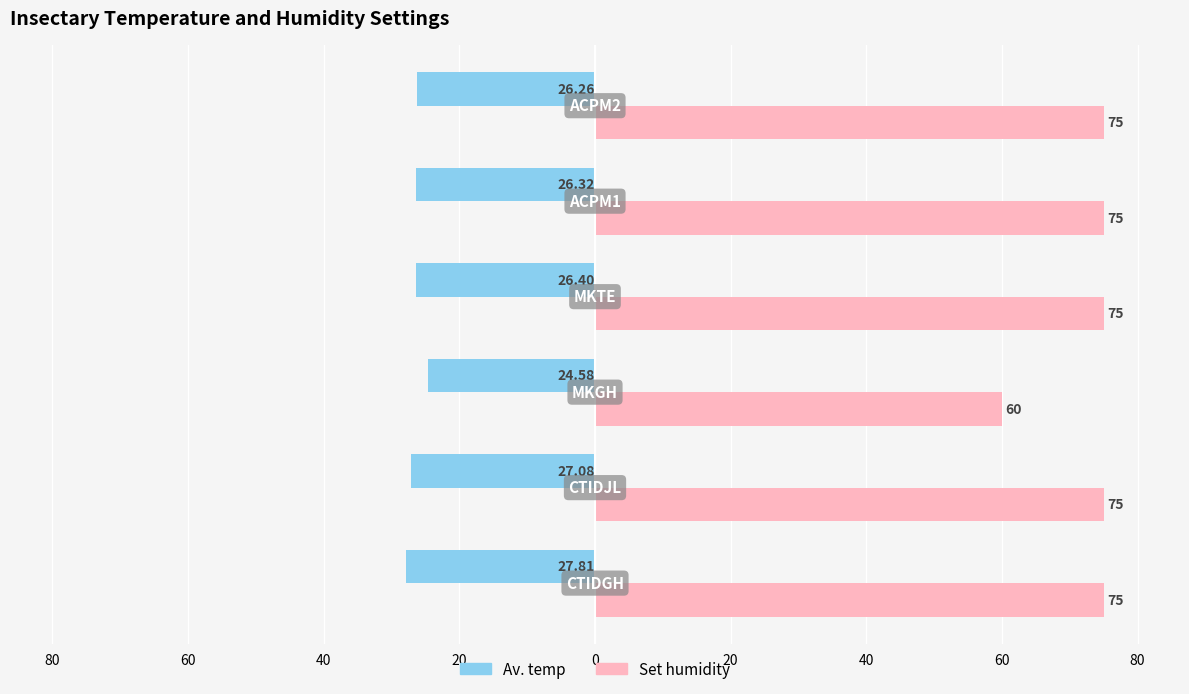

What are all the series names shown in the legend?

Av. temp, Set humidity